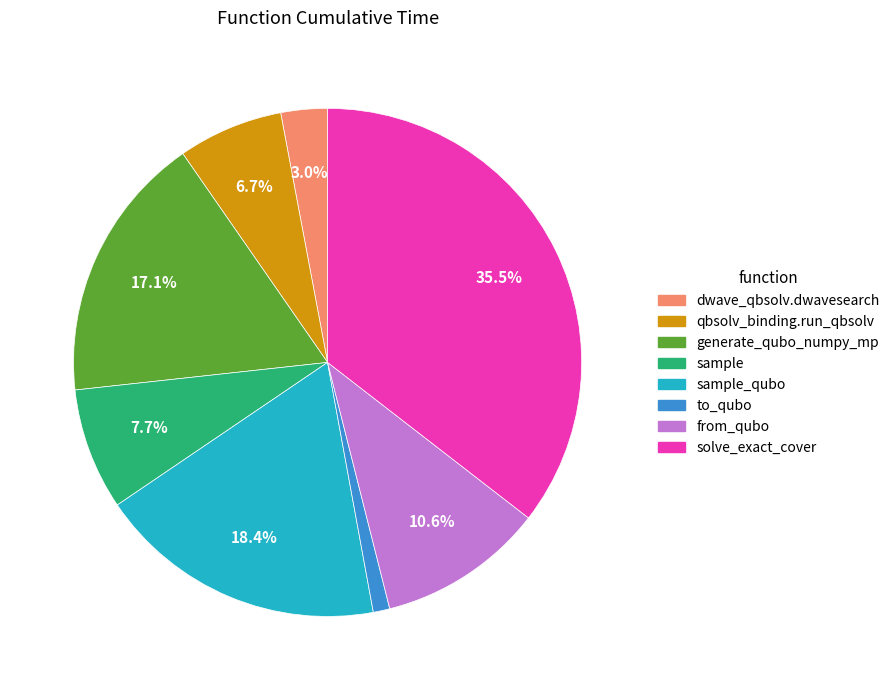

Which has a higher value, qbsolv_binding.run_qbsolv or solve_exact_cover?

solve_exact_cover